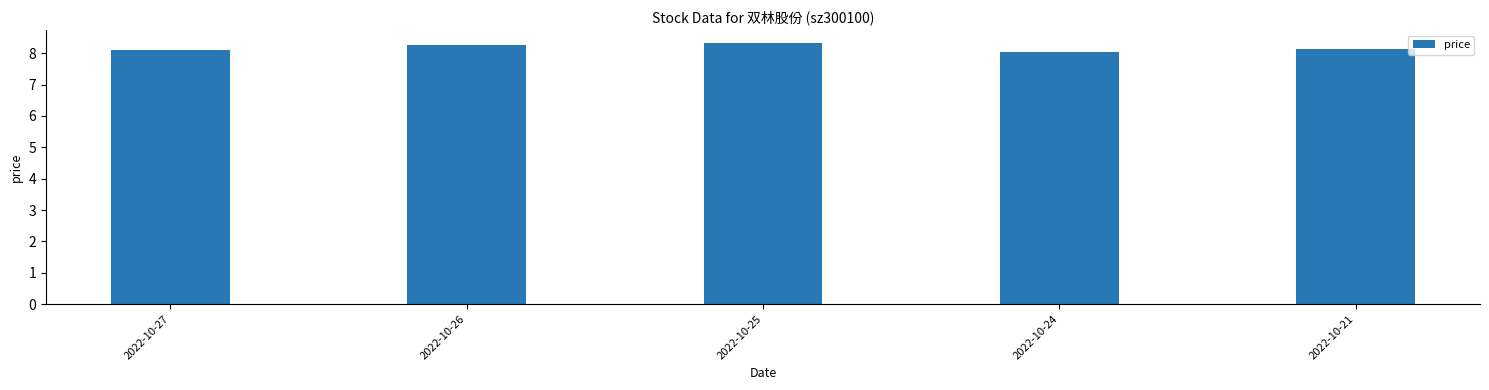

What is the value of the 3rd bar from the left?

8.3